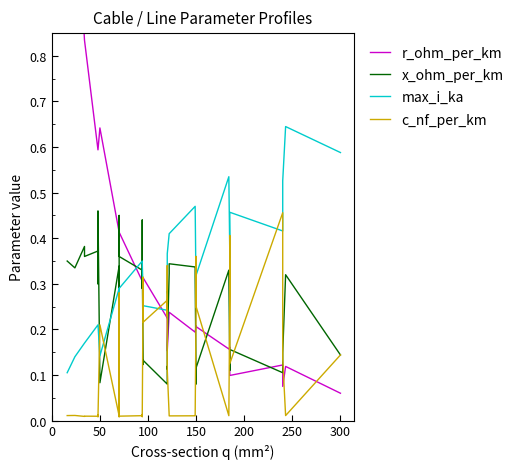

In x_ohm_per_km, how many points are higher than both neighbors (excluding endpoints)?

12